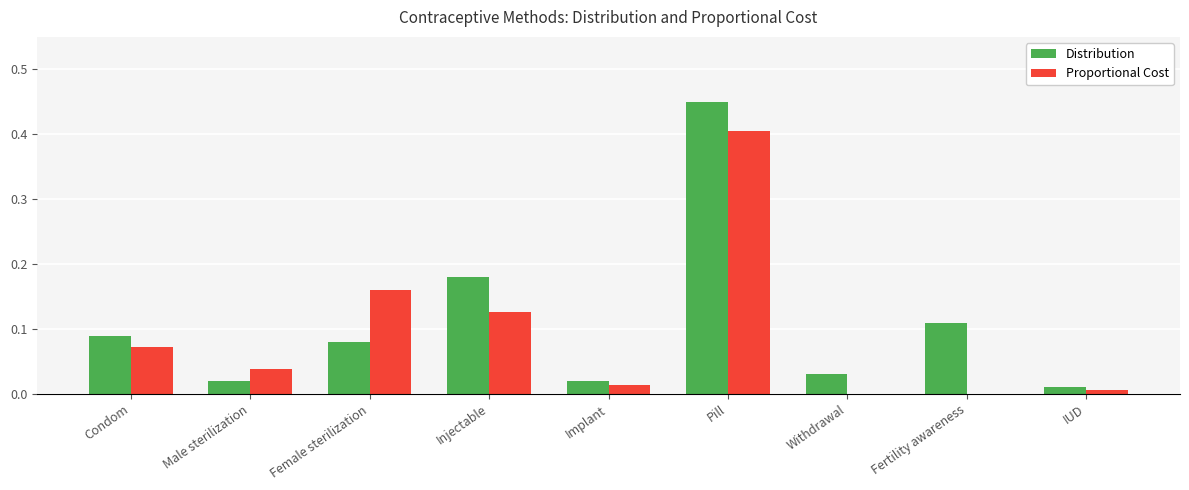

Is the value of Distribution at Male sterilization greater than the value of Proportional Cost at Injectable?

No